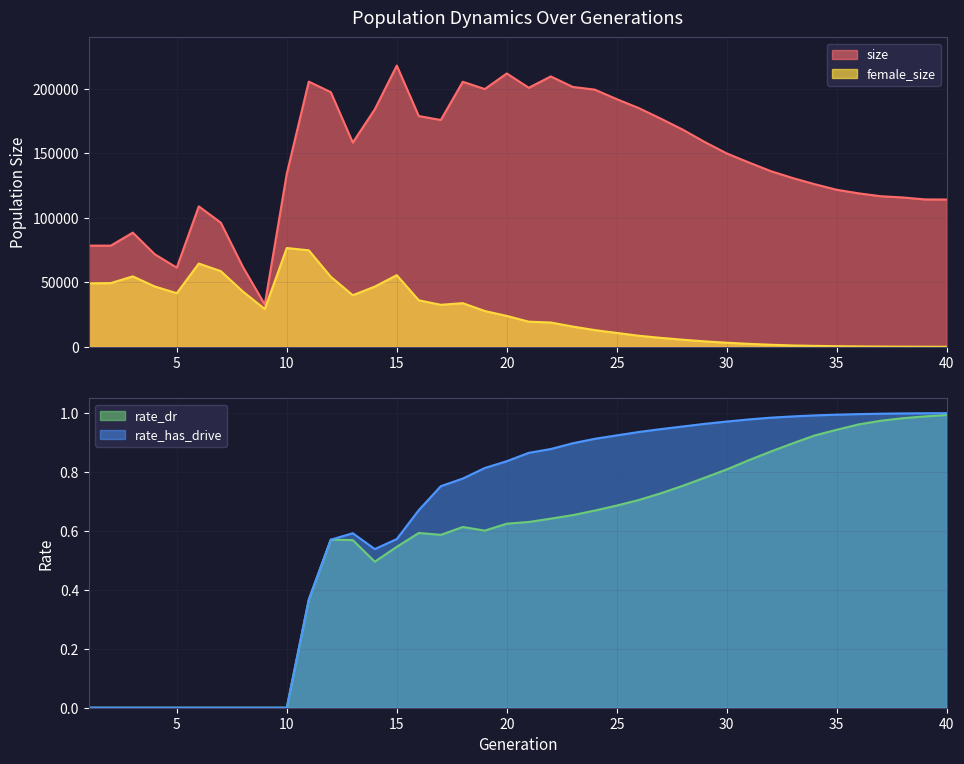

Which series has the largest range (max minus min)?

size